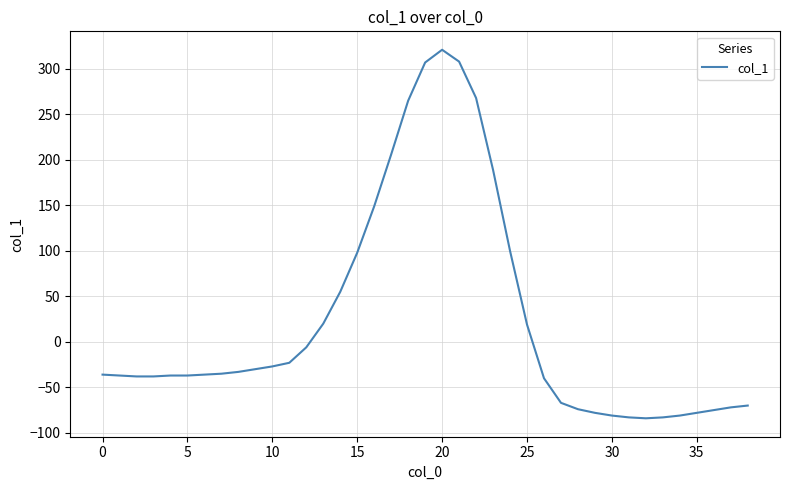

What is the smallest value displayed?

-84